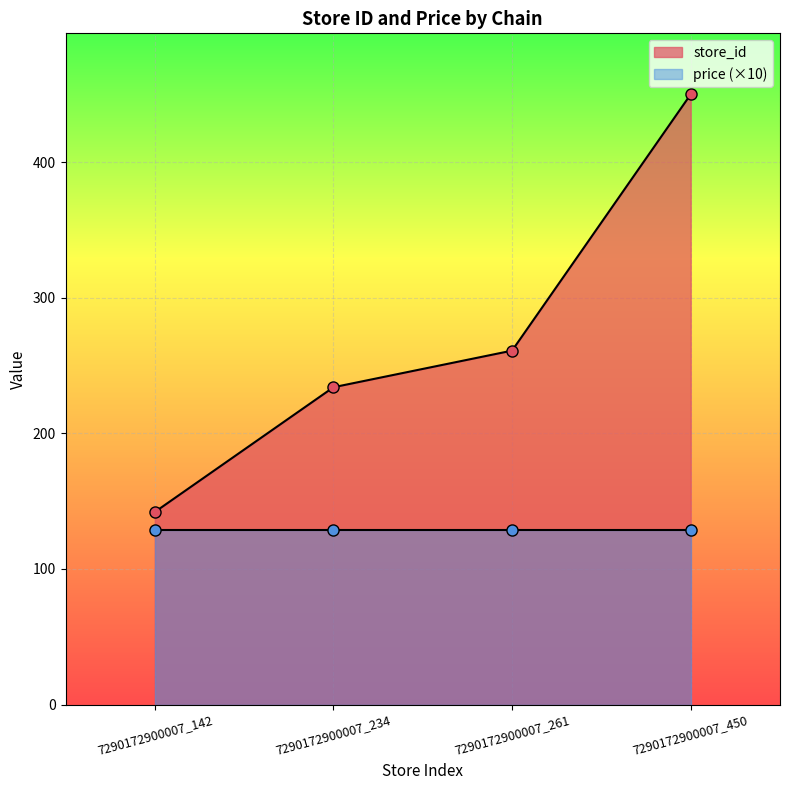

What value does the data have at 7290172900007_450, to the nearest 50?

450